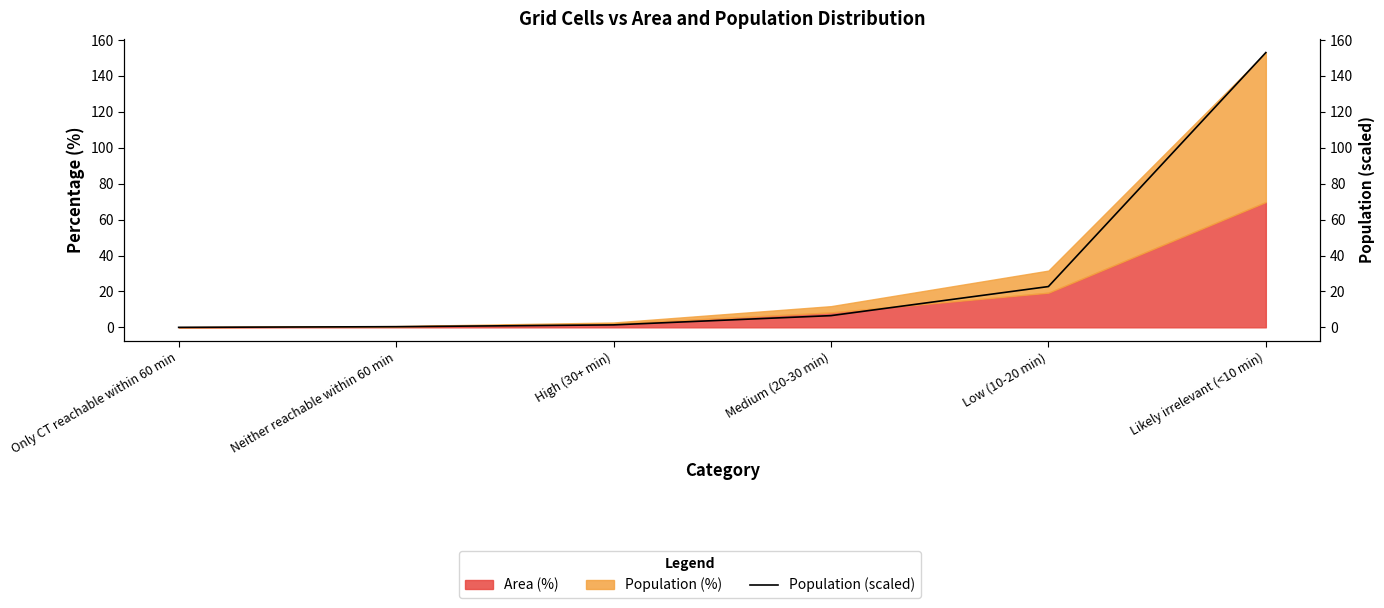

How many lines are shown in the chart?

1